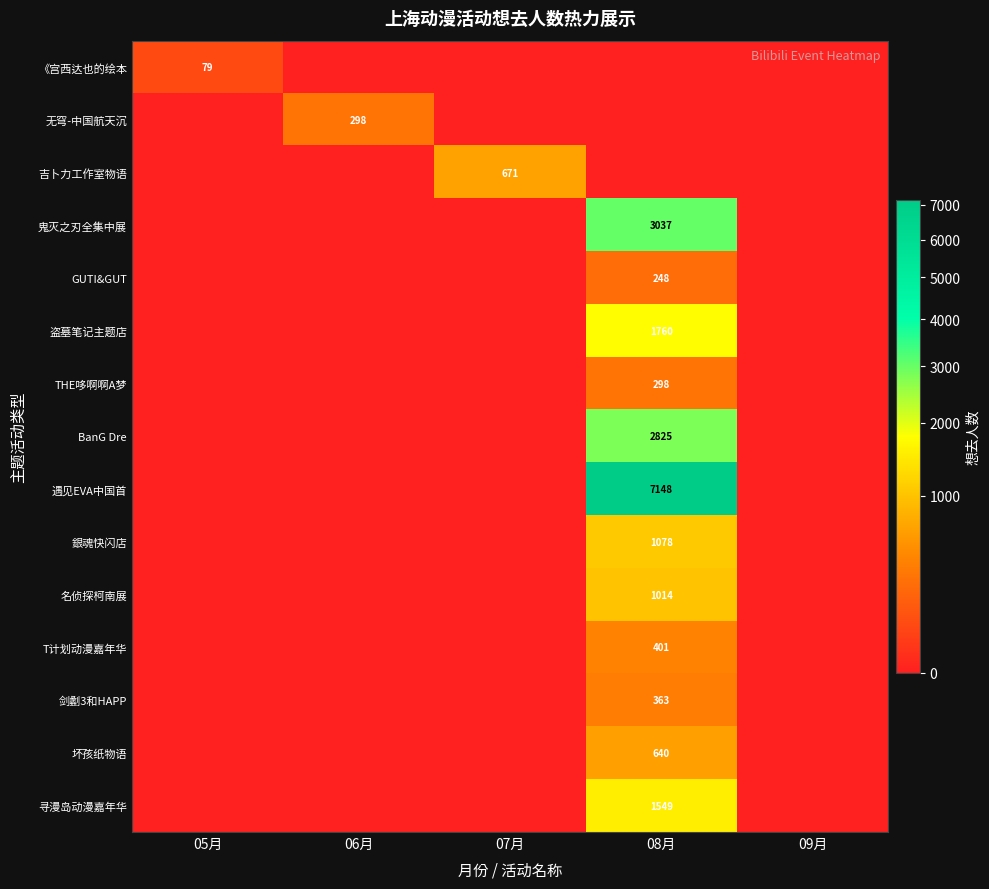

At which category is the sum across all series the highest?

08月